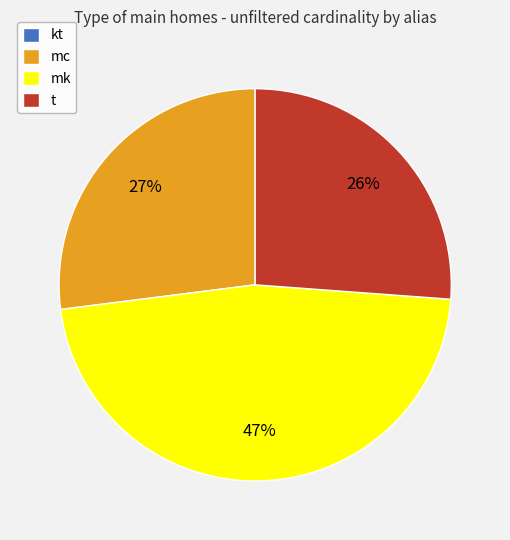

Does any single category account for the majority?

No